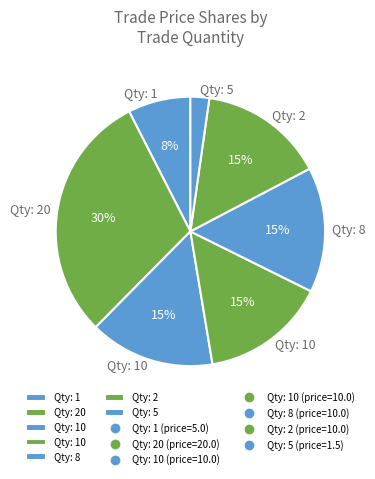

How many slices are in this pie chart?

7